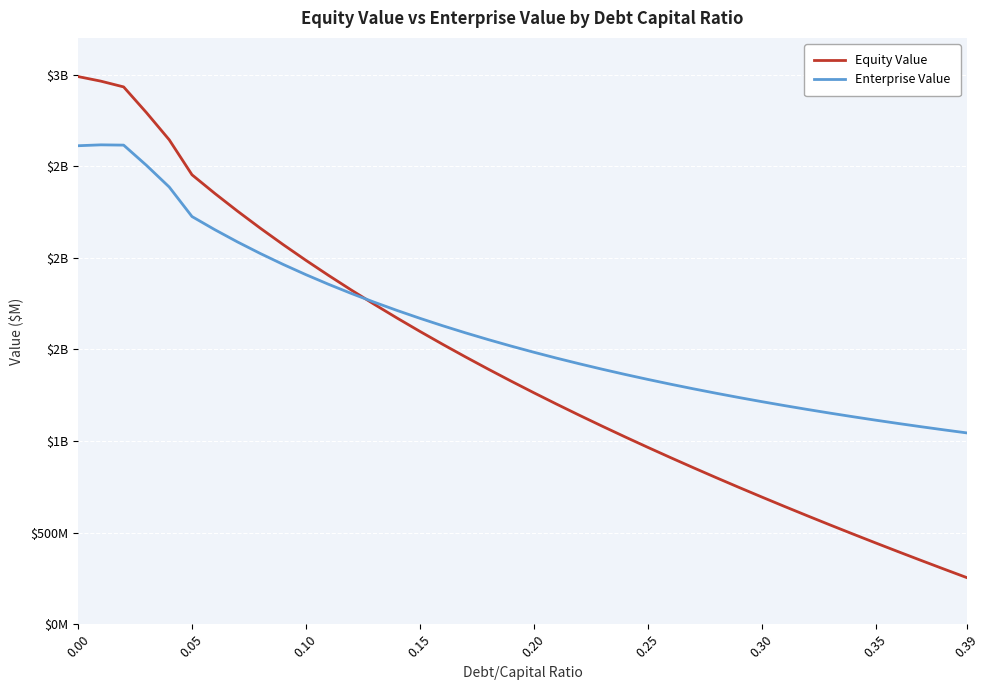

What is the smallest value displayed?

254.7